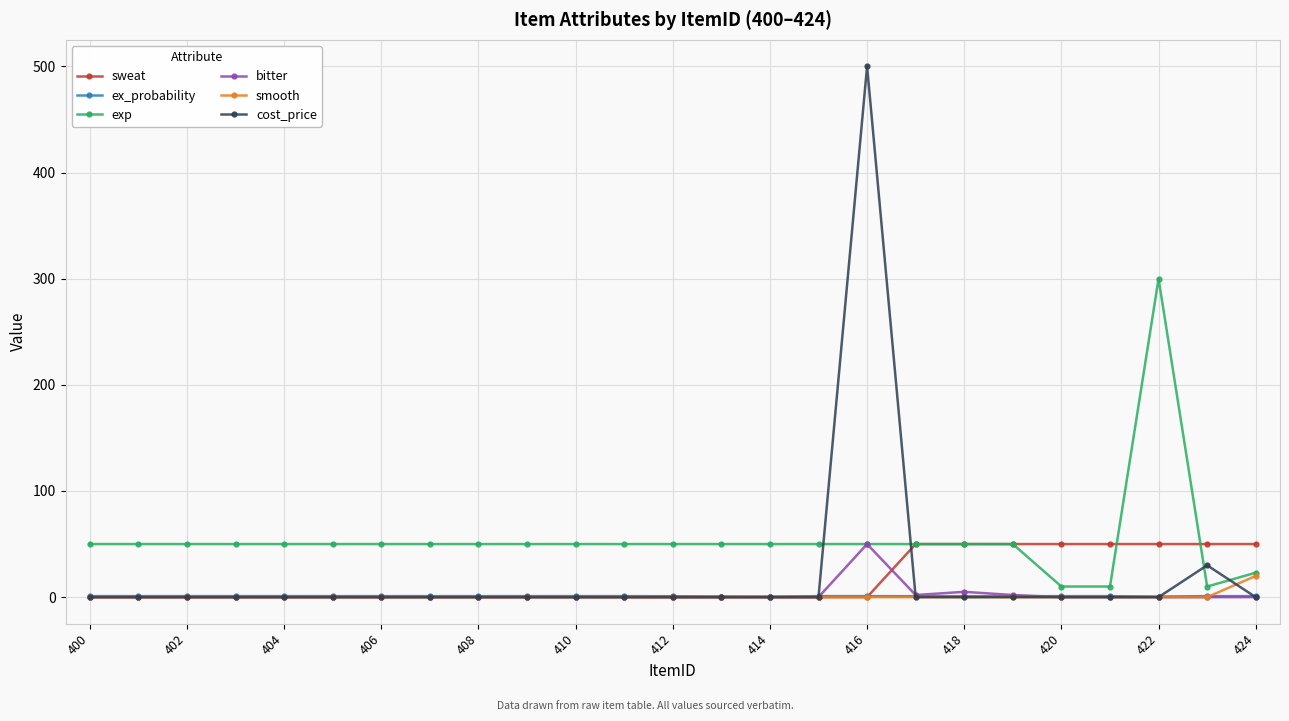

After their last crossing, which series has the higher values: exp or cost_price?

exp